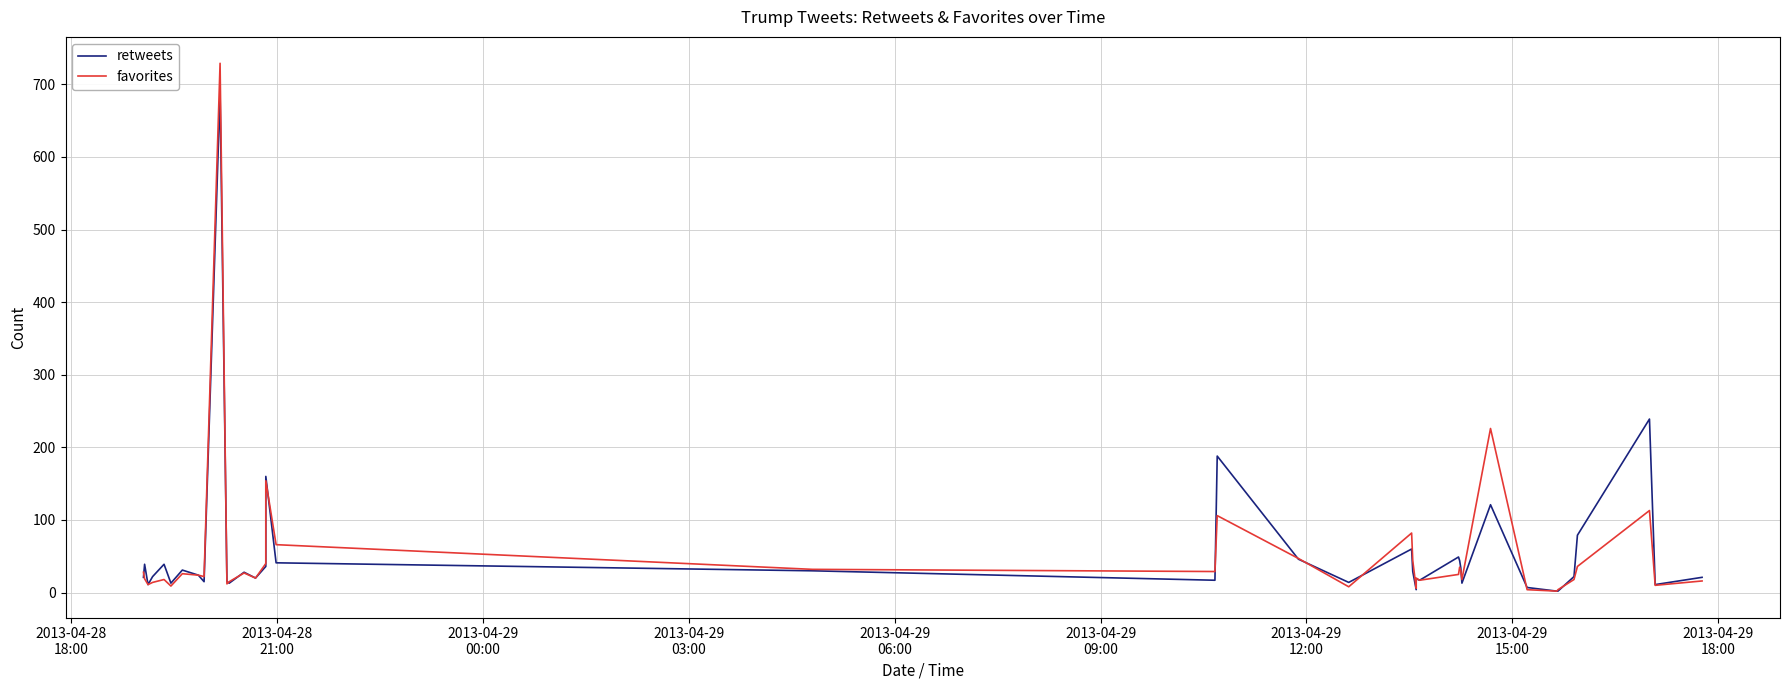

What is the difference between the highest and lowest values at 2013-04-28
18:00?

7